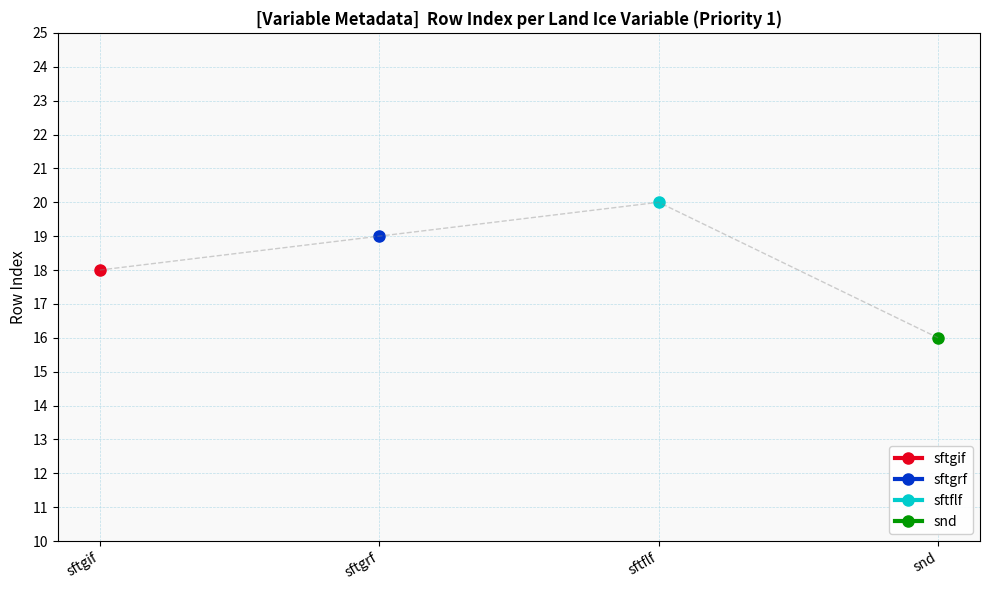

True or false: sftflf and sftgif intersect in this chart.

False